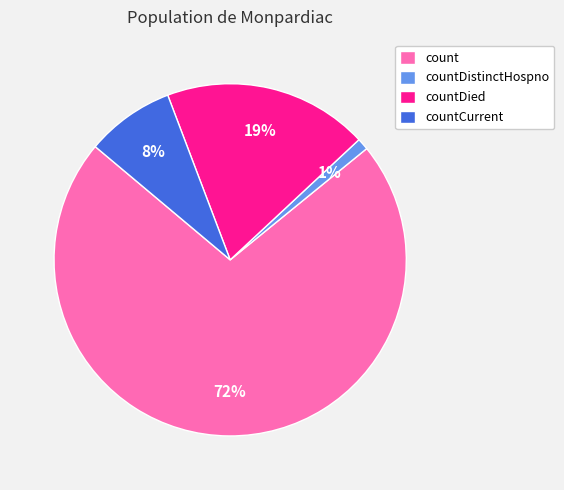

Rank the categories by value from lowest to highest.

countDistinctHospno, countCurrent, countDied, count